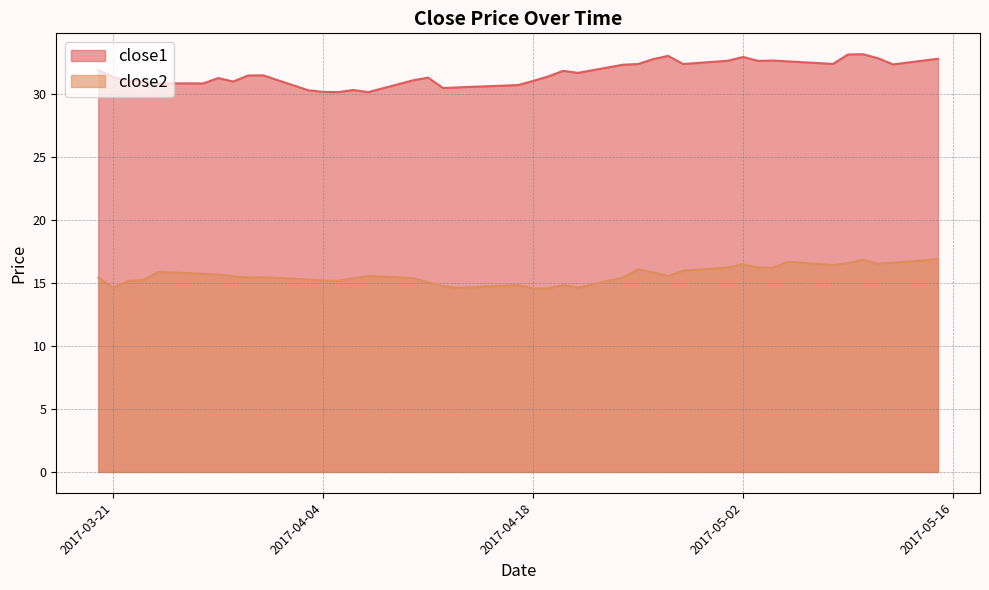

What is the spread (max minus min) of values at 2017-04-19?

16.8